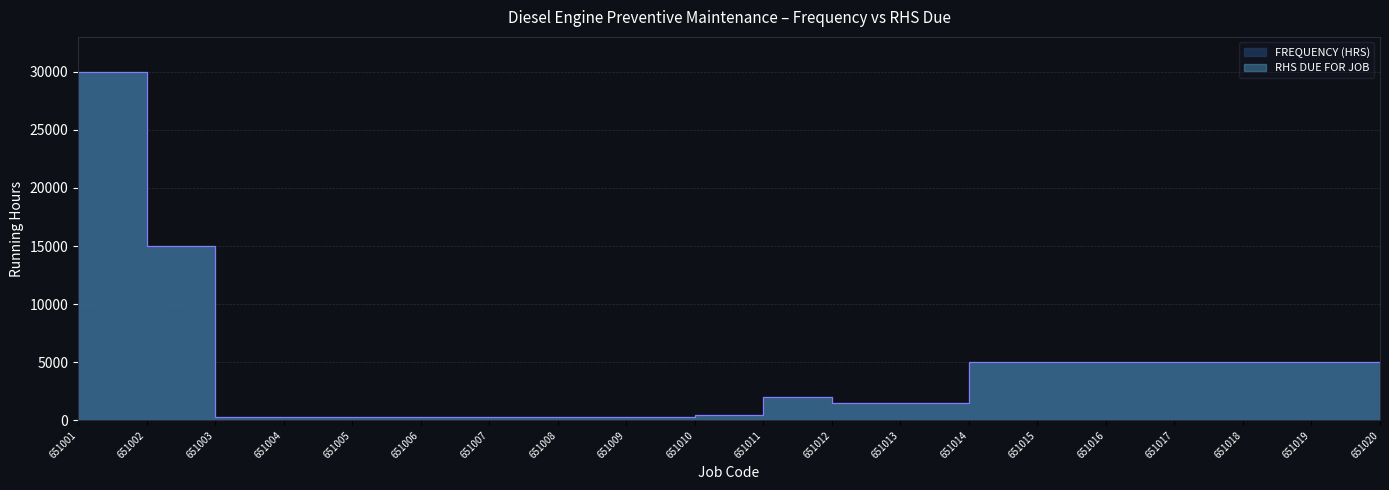

Rank the series by their maximum value, from lowest to highest.

FREQUENCY (HRS), RHS DUE FOR JOB